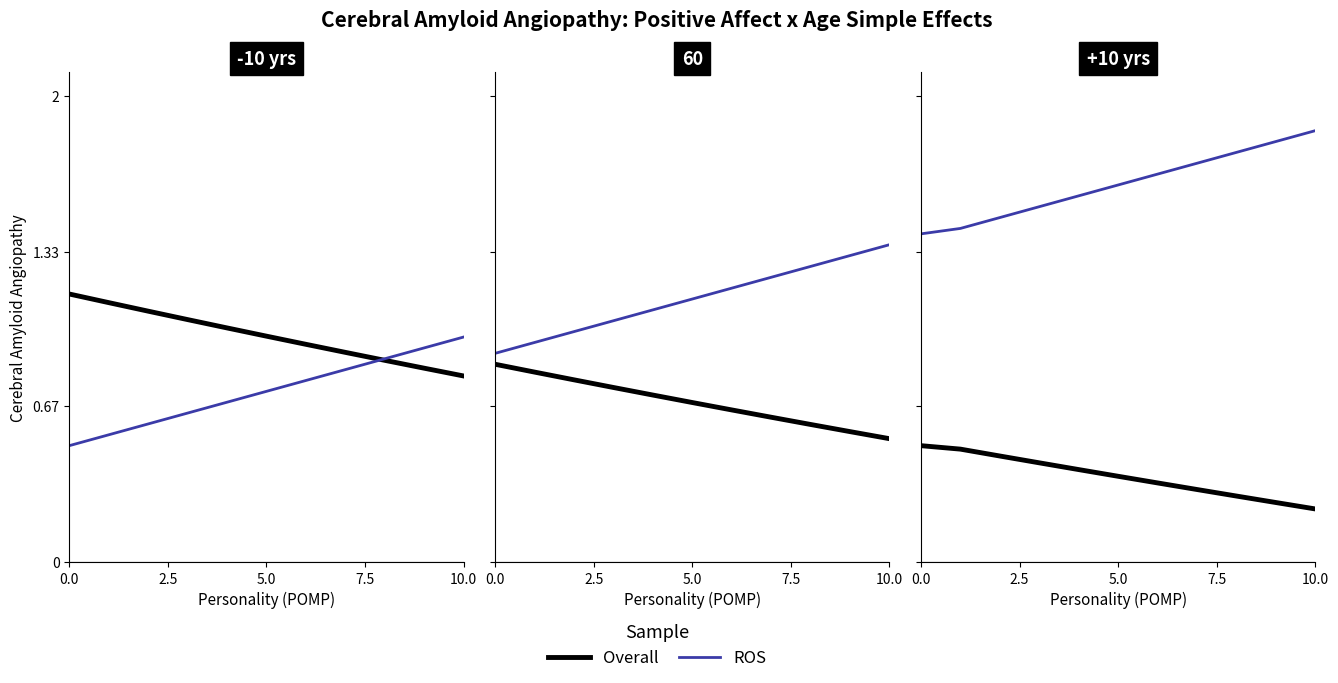

True or false: ROS and Overall cross at least once.

False